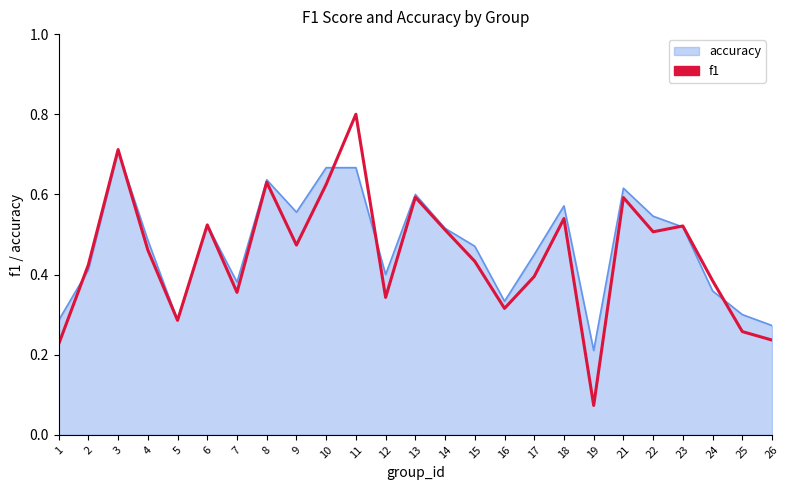

List the series in order of their peak value, highest first.

f1, accuracy